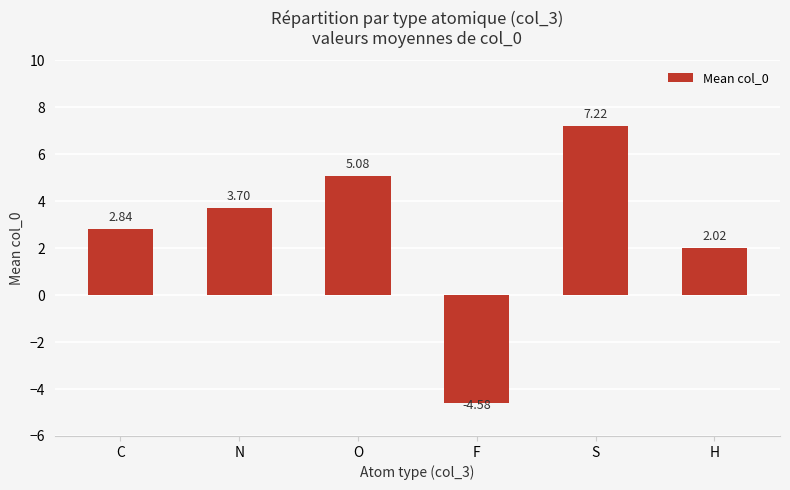

Where does the data first go above 3?

N